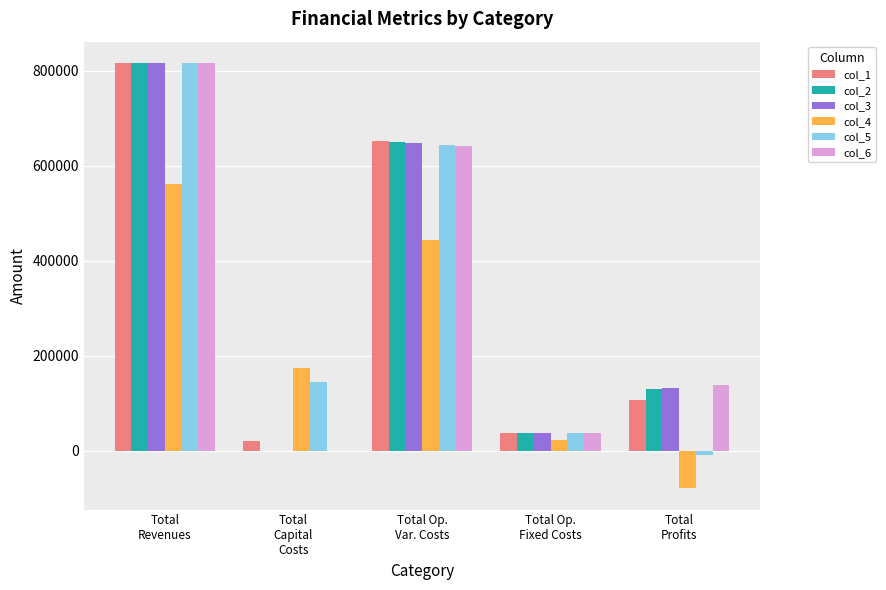

Reading left to right, extract all data points from this chart.

col_1: Total
Revenues=816706.5	Total
Capital
Costs=20768.0	Total Op.
Var. Costs=651944.3	Total Op.
Fixed Costs=37214.8	Total
Profits=106779.4
col_2: Total
Revenues=816706.5	Total
Capital
Costs=0.0	Total Op.
Var. Costs=649872.3	Total Op.
Fixed Costs=37214.8	Total
Profits=129619.5
col_3: Total
Revenues=816706.5	Total
Capital
Costs=0.0	Total Op.
Var. Costs=647797.4	Total Op.
Fixed Costs=37214.8	Total
Profits=131694.3
col_4: Total
Revenues=561660.0	Total
Capital
Costs=174400.0	Total Op.
Var. Costs=444193.6	Total Op.
Fixed Costs=21914.2	Total
Profits=-78847.8
col_5: Total
Revenues=816706.5	Total
Capital
Costs=145600.0	Total Op.
Var. Costs=643639.2	Total Op.
Fixed Costs=37214.8	Total
Profits=-9747.5
col_6: Total
Revenues=816706.5	Total
Capital
Costs=0.0	Total Op.
Var. Costs=641555.8	Total Op.
Fixed Costs=37214.8	Total
Profits=137935.9